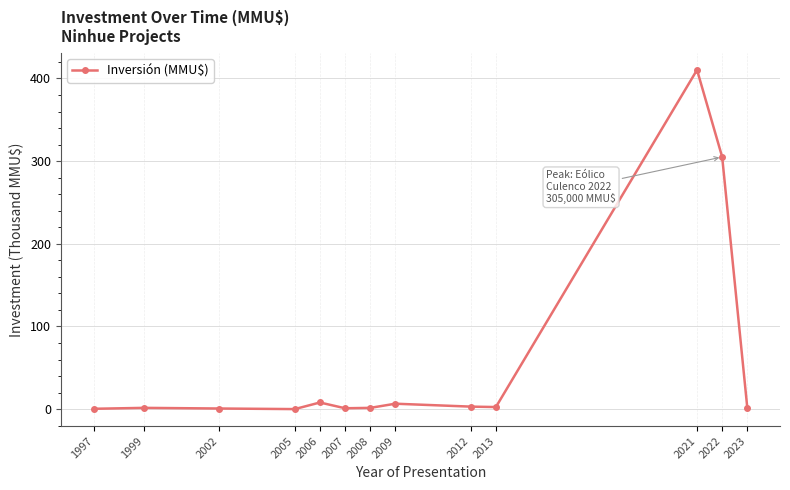

Where is the data nearest to the value 205?

2022